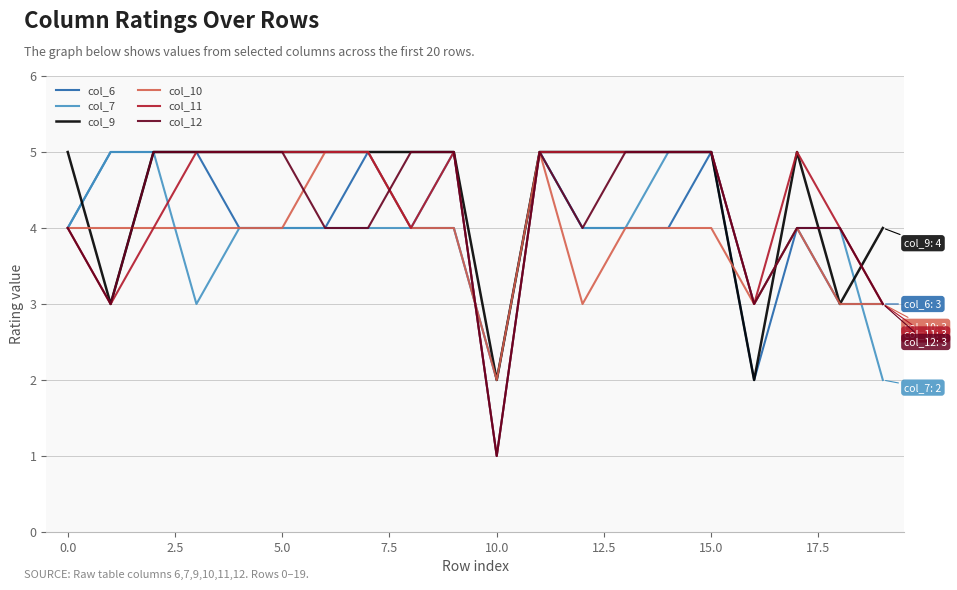

What is the maximum value for col_12?

5